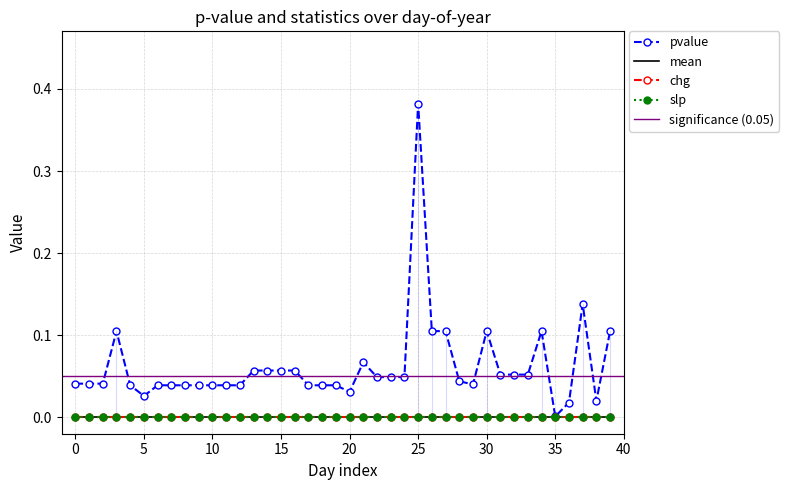

Reading left to right, extract all data points from this chart.

pvalue: 0=0.0	1=0.0	2=0.0	3=0.1	4=0.0	5=0.0	6=0.0	7=0.0	8=0.0	9=0.0	10=0.0	11=0.0	12=0.0	13=0.1	14=0.1	15=0.1	16=0.1	17=0.0	18=0.0	19=0.0	20=0.0	21=0.1	22=0.0	23=0.0	24=0.0	25=0.4	26=0.1	27=0.1	28=0.0	29=0.0	30=0.1	31=0.1	32=0.1	33=0.1	34=0.1	35=0.0	36=0.0	37=0.1	38=0.0	39=0.1
mean: 0=0.0	1=0.0	2=0.0	3=0.0	4=0.0	5=0.0	6=0.0	7=0.0	8=0.0	9=0.0	10=0.0	11=0.0	12=0.0	13=0.0	14=0.0	15=0.0	16=0.0	17=0.0	18=0.0	19=0.0	20=0.0	21=0.0	22=0.0	23=0.0	24=0.0	25=0.0	26=0.0	27=0.0	28=0.0	29=0.0	30=0.0	31=0.0	32=0.0	33=0.0	34=0.0	35=0.0	36=0.0	37=0.0	38=0.0	39=0.0
chg: 0=0.0	1=0.0	2=0.0	3=0.0	4=0.0	5=0.0	6=0.0	7=0.0	8=0.0	9=0.0	10=0.0	11=0.0	12=0.0	13=0.0	14=0.0	15=0.0	16=0.0	17=0.0	18=0.0	19=0.0	20=0.0	21=0.0	22=0.0	23=0.0	24=0.0	25=0.0	26=0.0	27=0.0	28=0.0	29=0.0	30=0.0	31=0.0	32=0.0	33=0.0	34=0.0	35=0.0	36=0.0	37=0.0	38=0.0	39=0.0
slp: 0=0.0	1=0.0	2=0.0	3=0.0	4=0.0	5=0.0	6=0.0	7=0.0	8=0.0	9=0.0	10=0.0	11=0.0	12=0.0	13=0.0	14=0.0	15=0.0	16=0.0	17=0.0	18=0.0	19=0.0	20=0.0	21=0.0	22=0.0	23=0.0	24=0.0	25=0.0	26=0.0	27=0.0	28=0.0	29=0.0	30=0.0	31=0.0	32=0.0	33=0.0	34=0.0	35=0.0	36=0.0	37=0.0	38=0.0	39=0.0